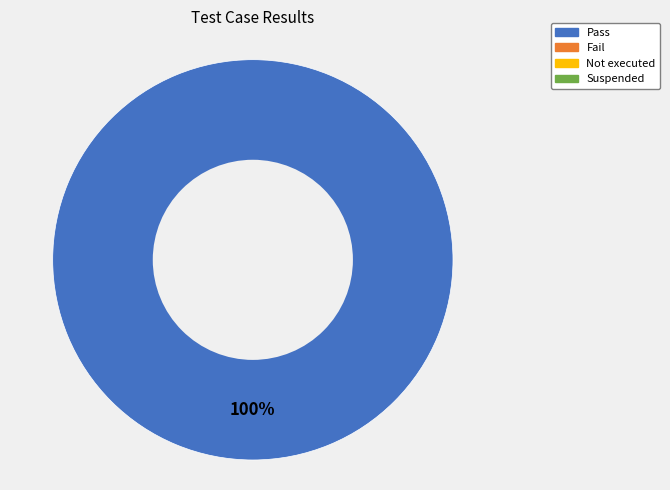

Does any single category account for the majority?

Yes